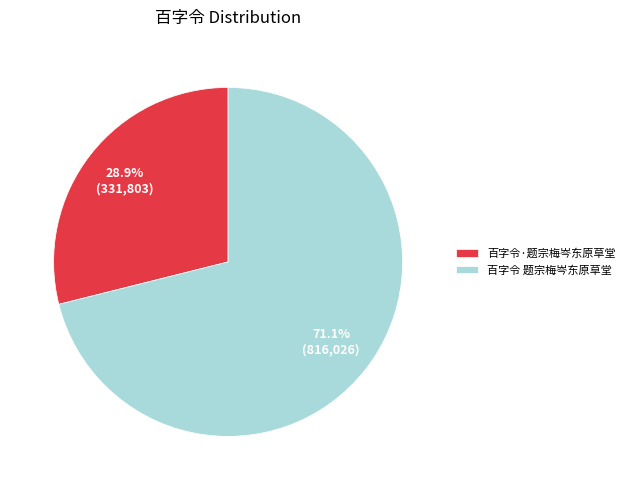

To the nearest percent, what percentage of the pie is 百字令·题宗梅岑东原草堂?

29%